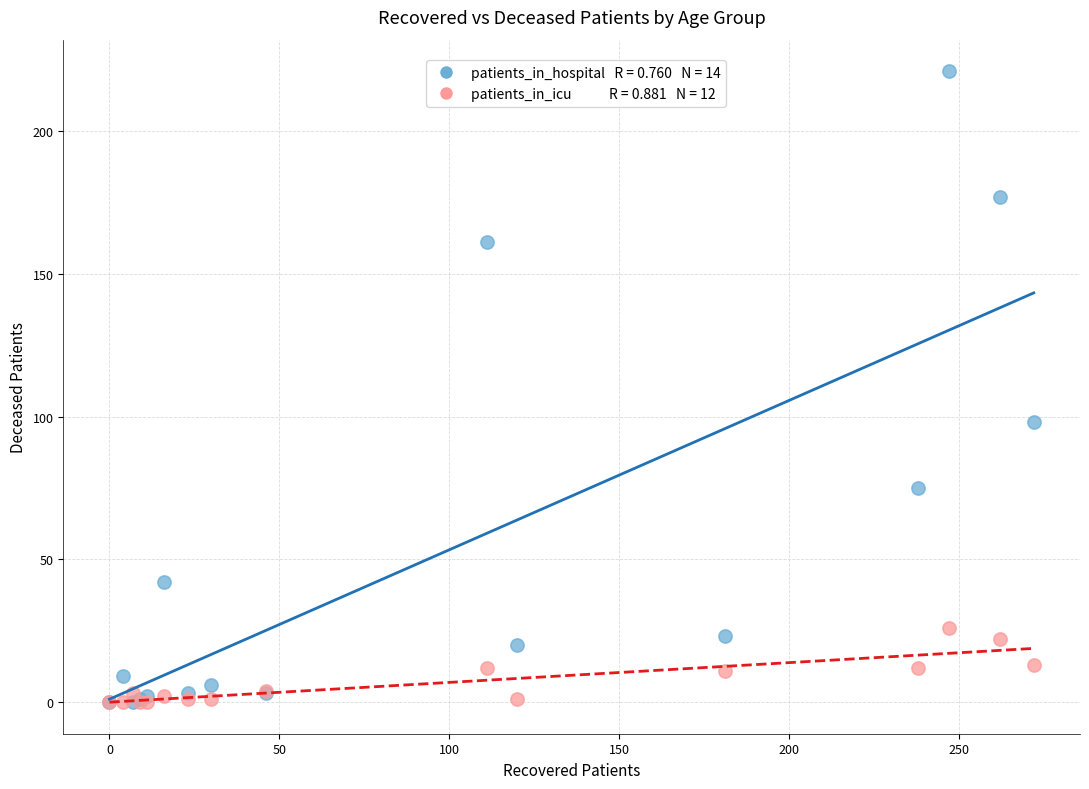

Across all series, what Y value is closest to 110?

98